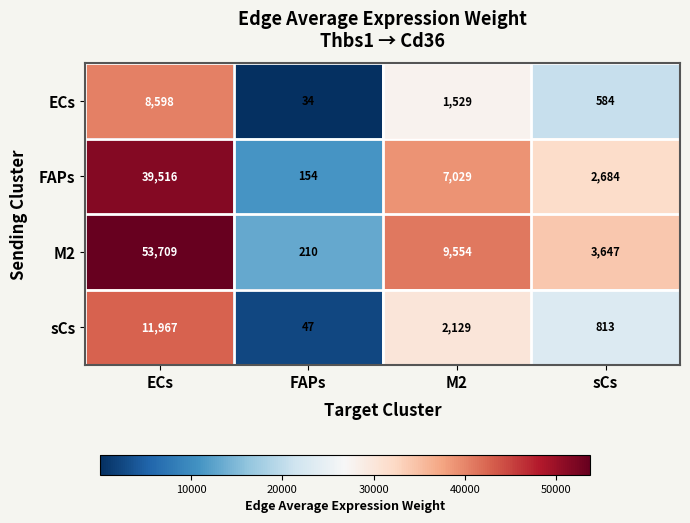

Which category has the highest value across all series?

ECs